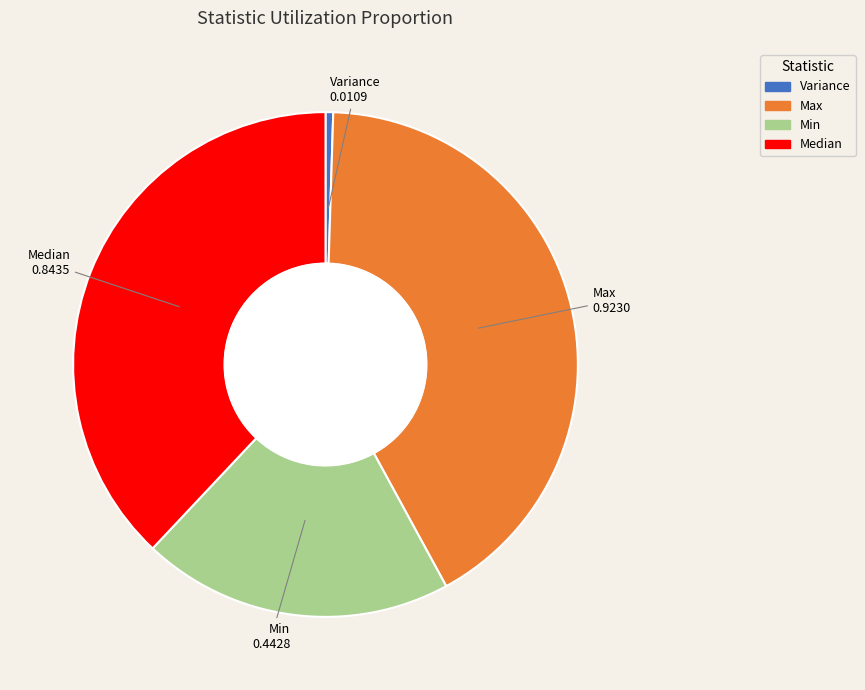

Rank the categories by value from lowest to highest.

Variance, Min, Median, Max